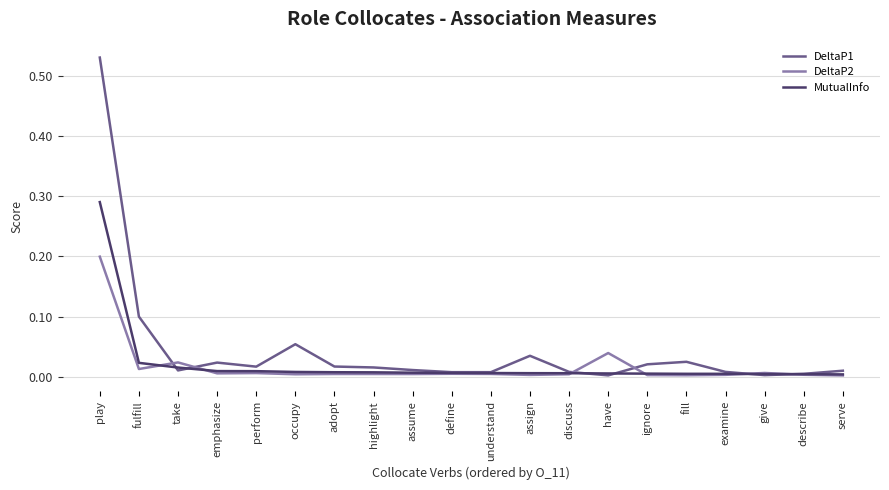

At which category is the sum across all series the highest?

play